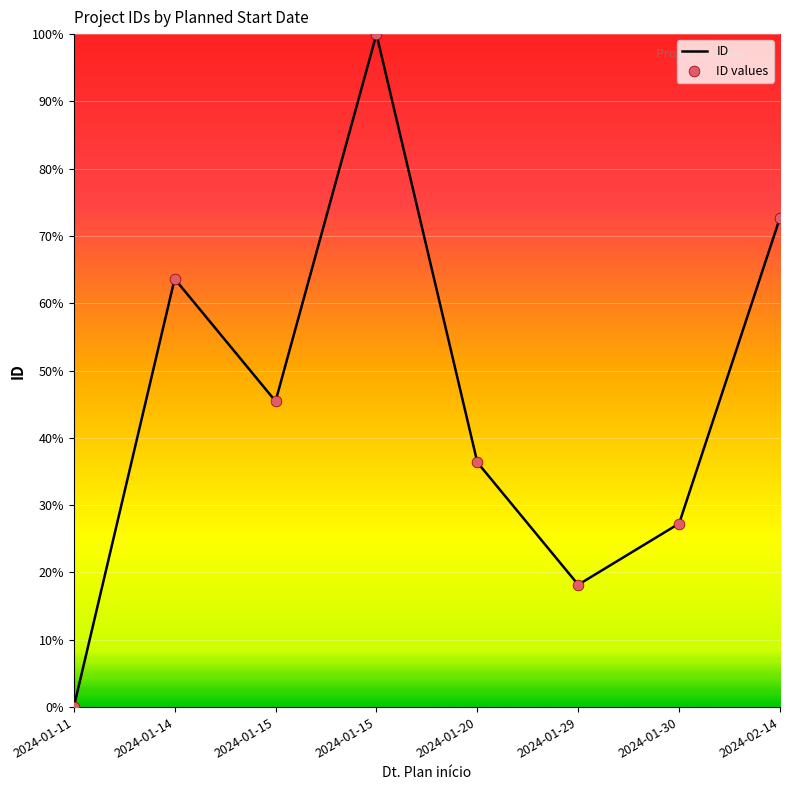

How many lines are shown in the chart?

1